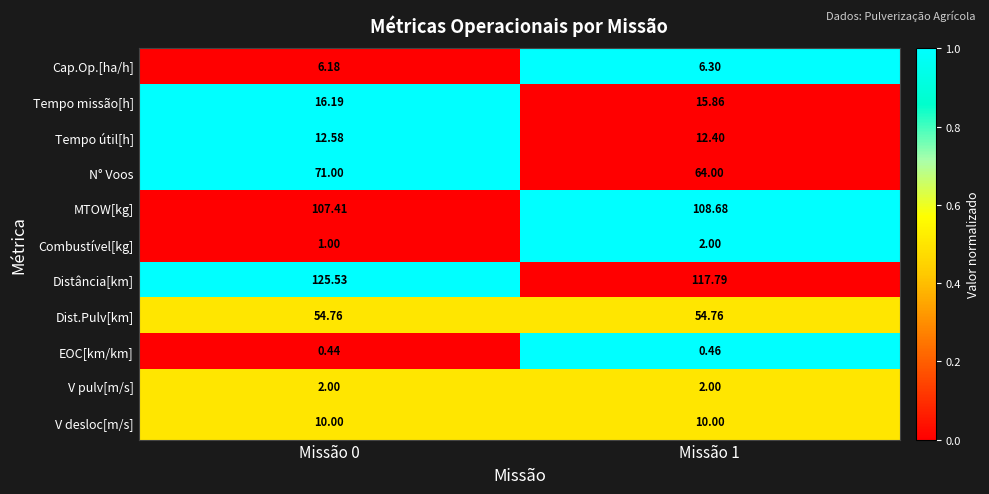

Count the number of data series in this chart.

11